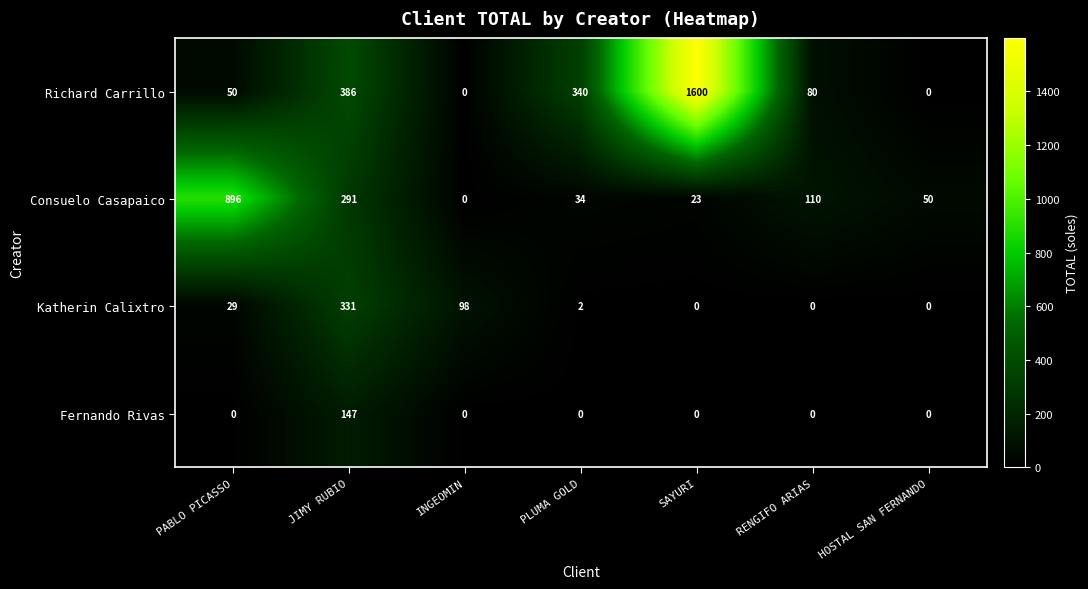

Which series has the largest total across all categories?

Richard Carrillo